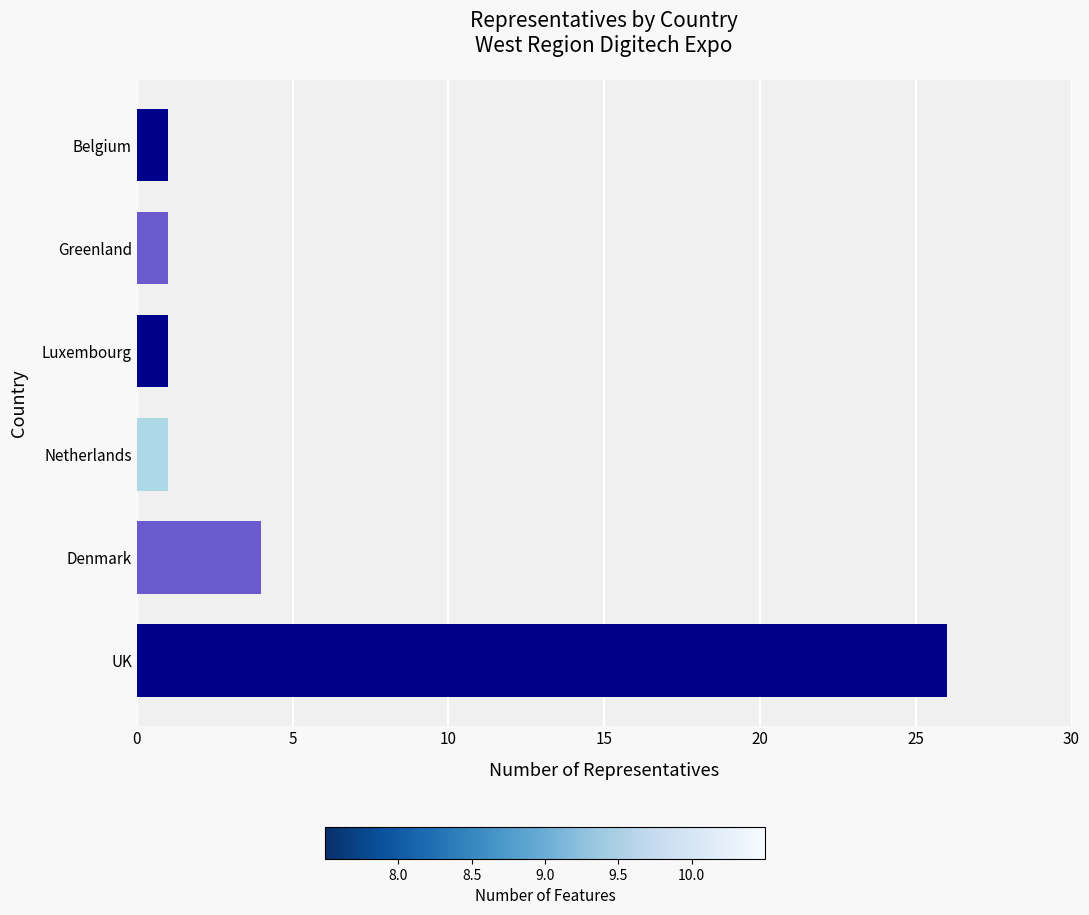

The chart shows a value of 26 at UK. True or false?

True